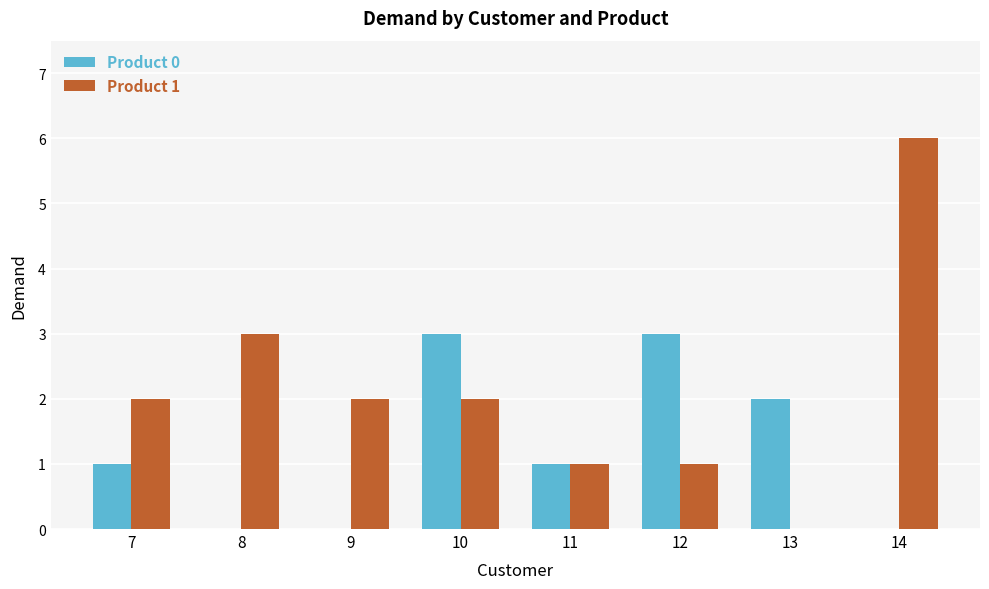

What is the difference between the Product 1 values at 8 and 11?

2